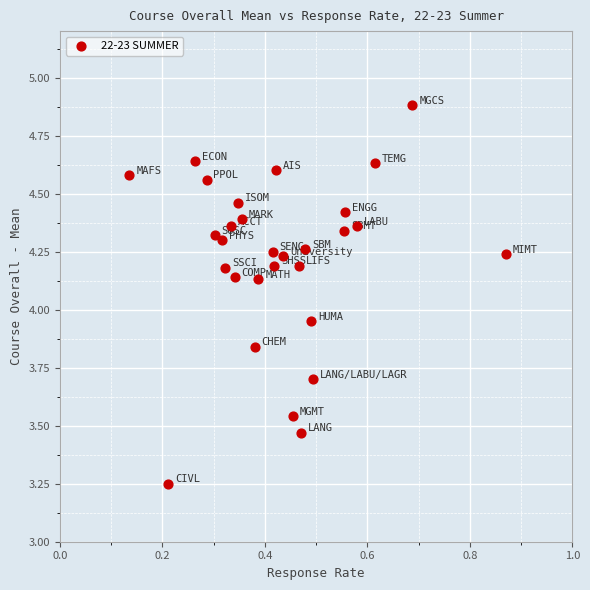

What is the range of Y values (max minus min)?

1.6